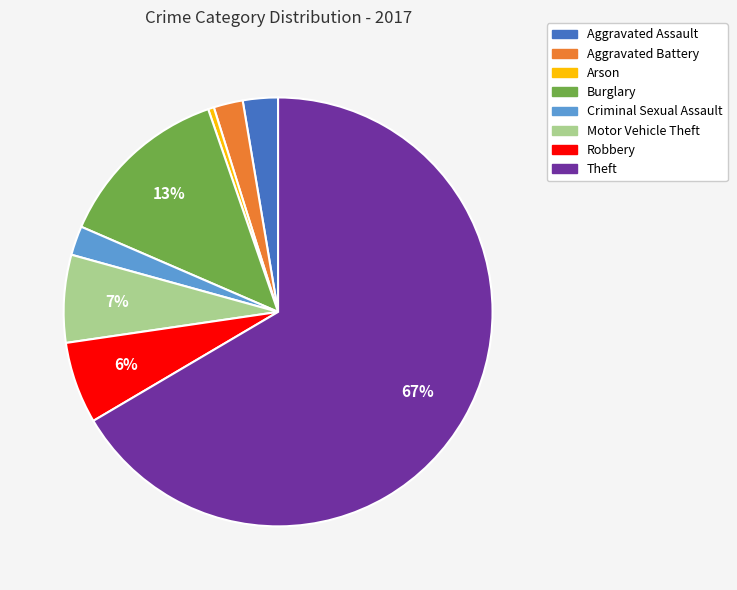

Do Arson and Criminal Sexual Assault together represent more than half of the pie?

No